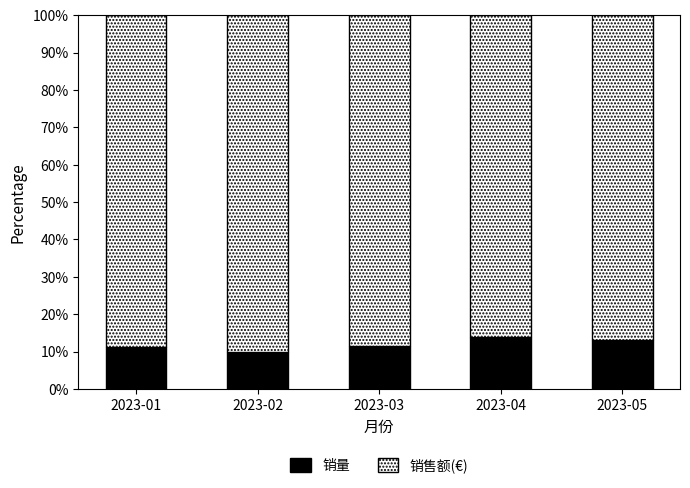

What is the total value across all series at 2023-04?

100.0